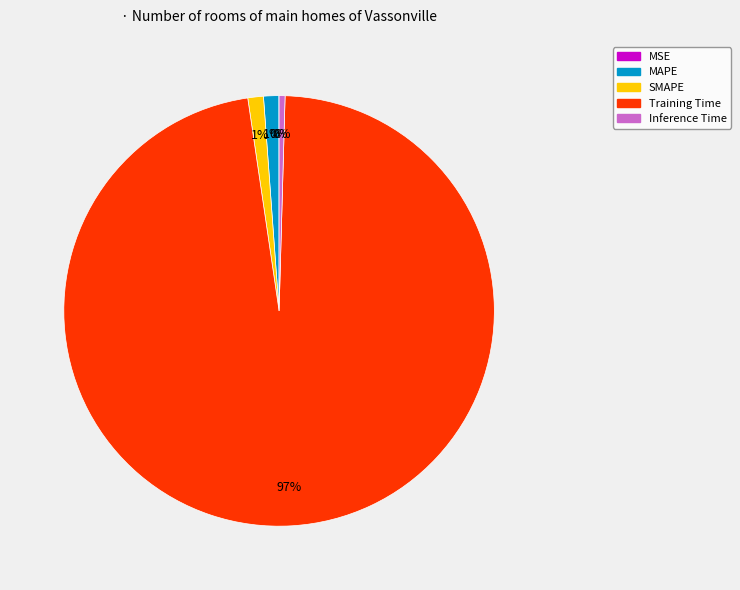

Between Inference Time and Training Time, which is larger?

Training Time